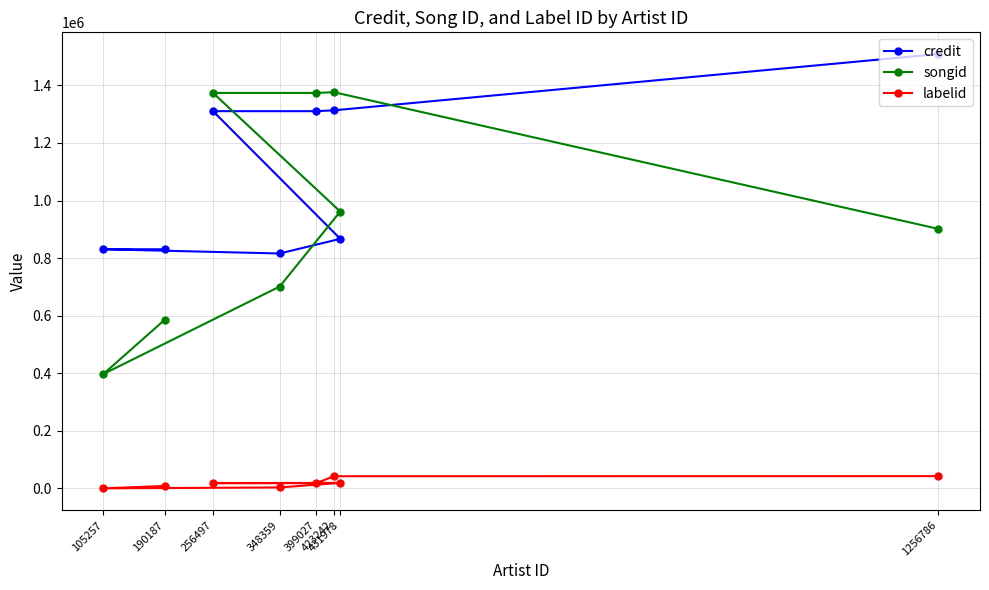

List the series in order of their peak value, highest first.

credit, songid, labelid